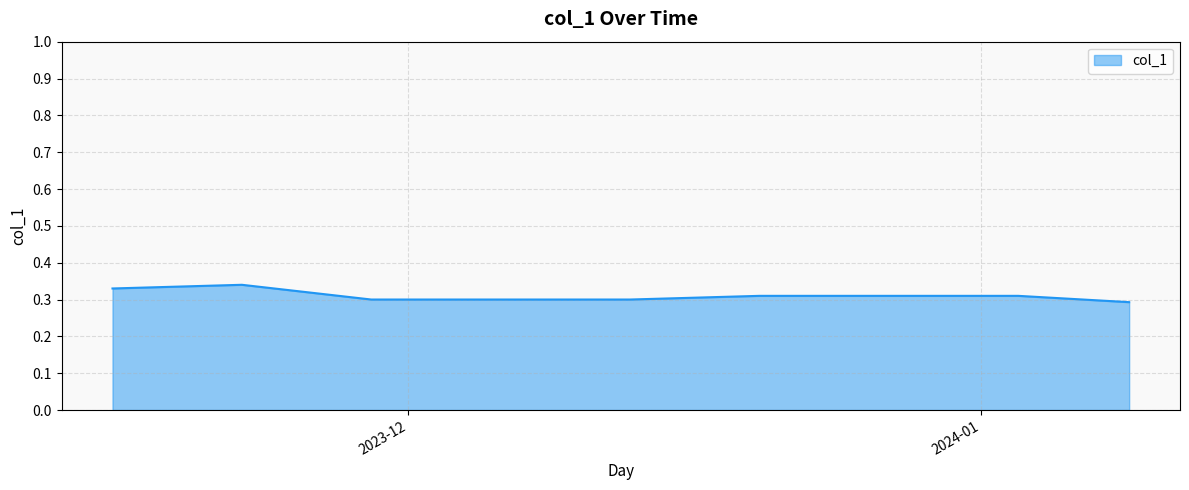

What is the average value?

0.3